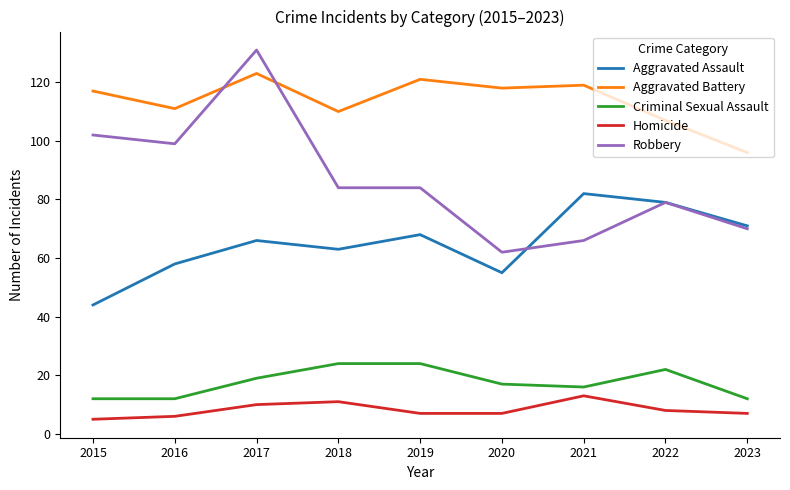

What is the minimum value for Robbery?

62